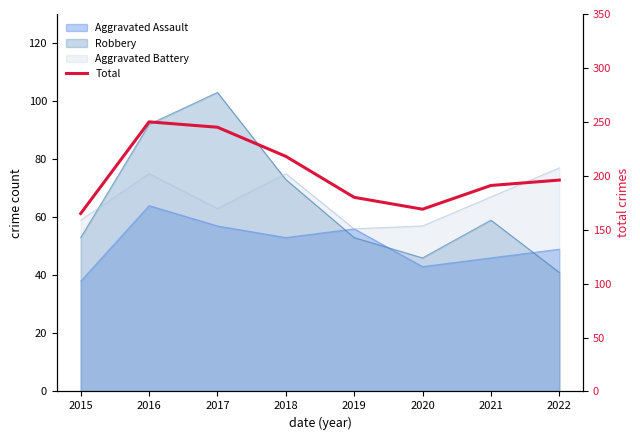

What value does the data have at 2017, to the nearest 10?

240